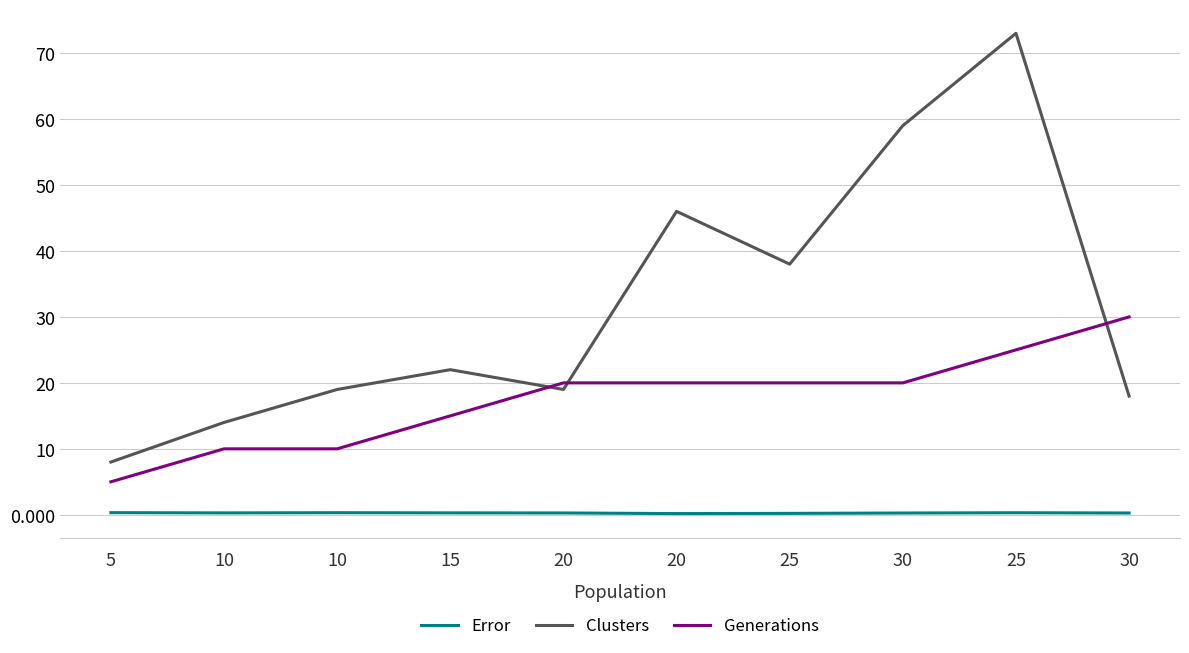

Reading left to right, what are all the values shown in this chart?

Error: 5=0.3	10=0.3	10=0.3	15=0.3	20=0.3	20=0.2	25=0.2	30=0.3	25=0.3	30=0.3
Clusters: 5=8.0	10=14.0	10=19.0	15=22.0	20=19.0	20=46.0	25=38.0	30=59.0	25=73.0	30=18.0
Generations: 5=5.0	10=10.0	10=10.0	15=15.0	20=20.0	20=20.0	25=20.0	30=20.0	25=25.0	30=30.0